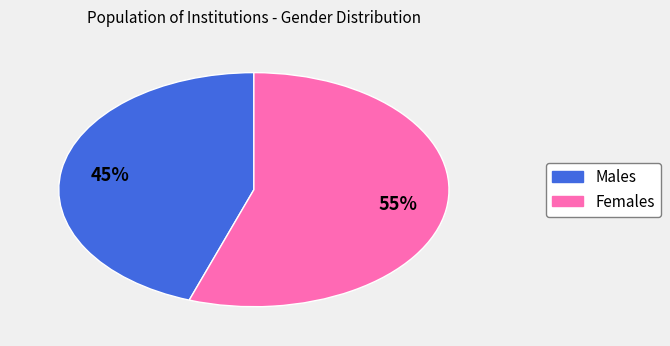

To the nearest percent, what is the combined percentage of Females and Males?

100%